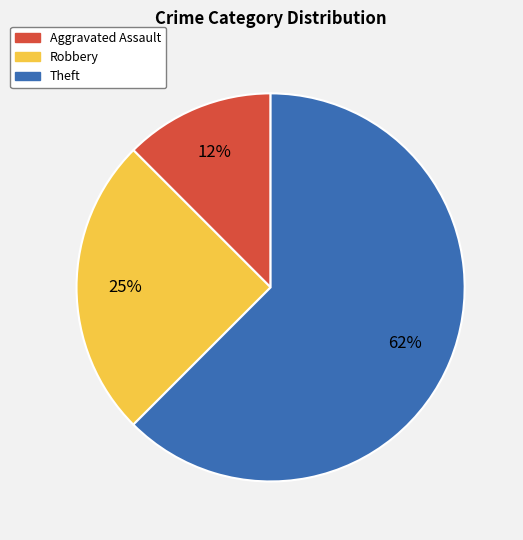

The Theft slice represents 72% of the pie. True or false?

False